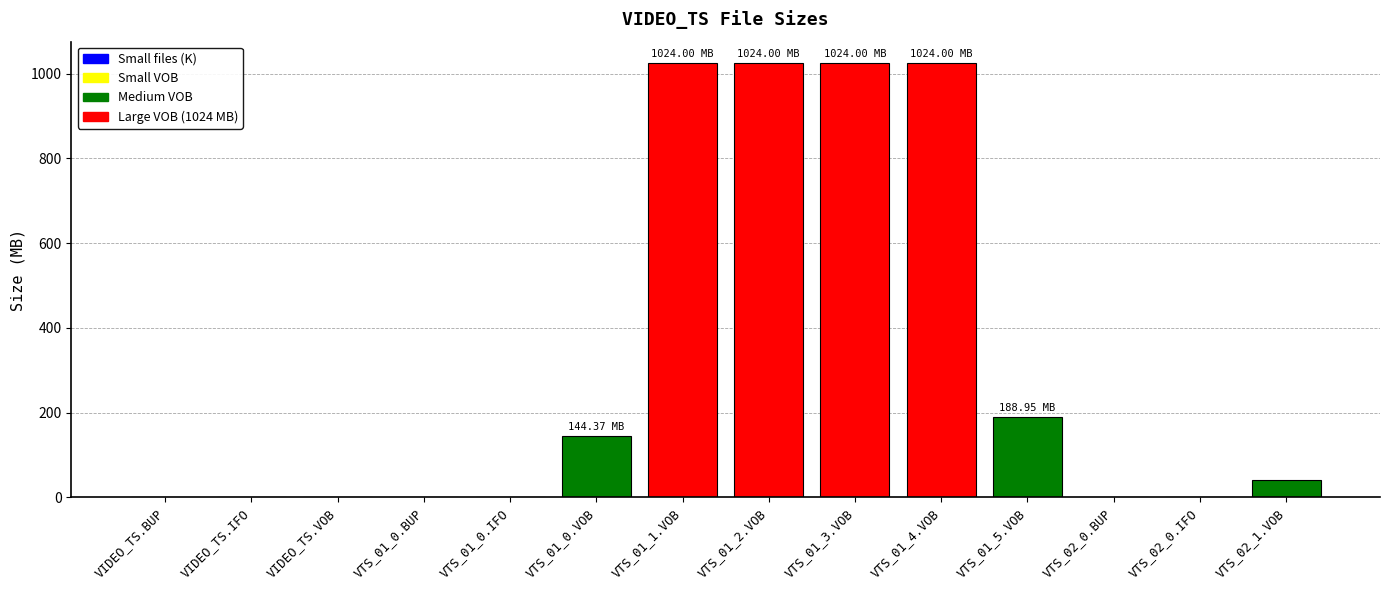

What is the sum of all values?

4470.0